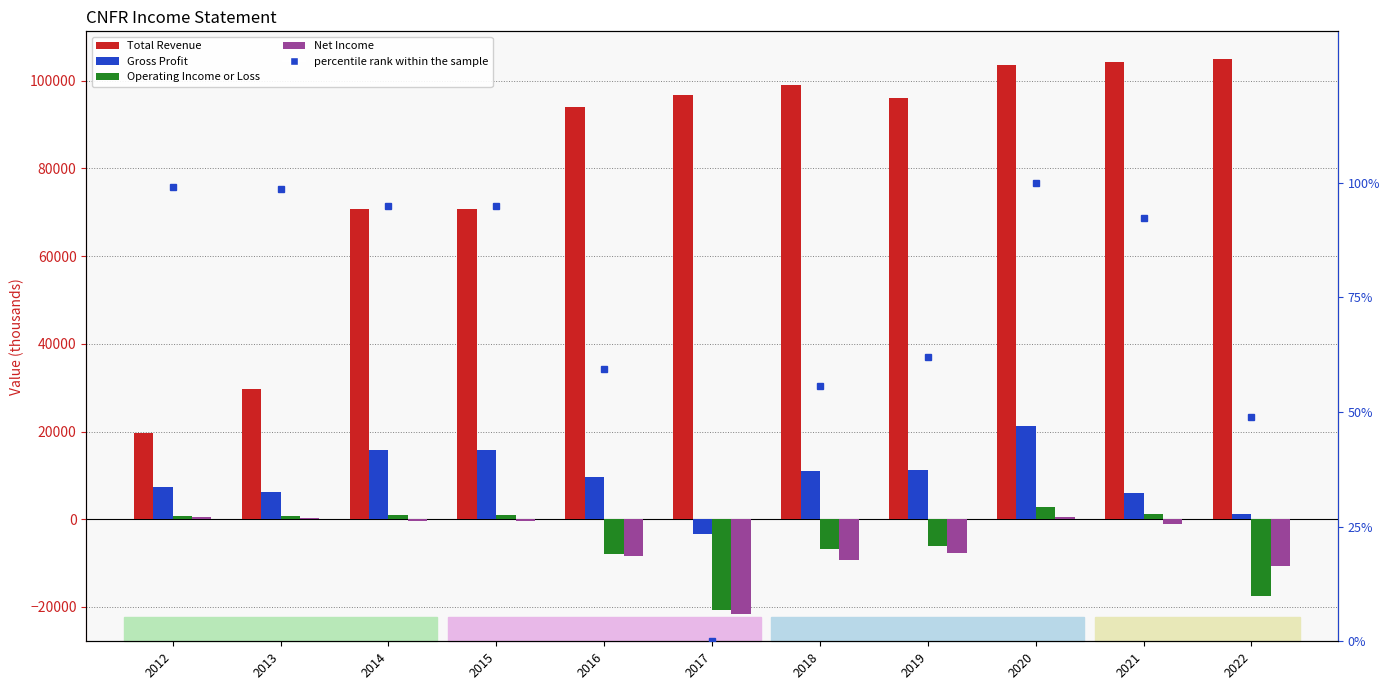

True or false: Gross Profit has a value of 15700.0 at 2014.

True